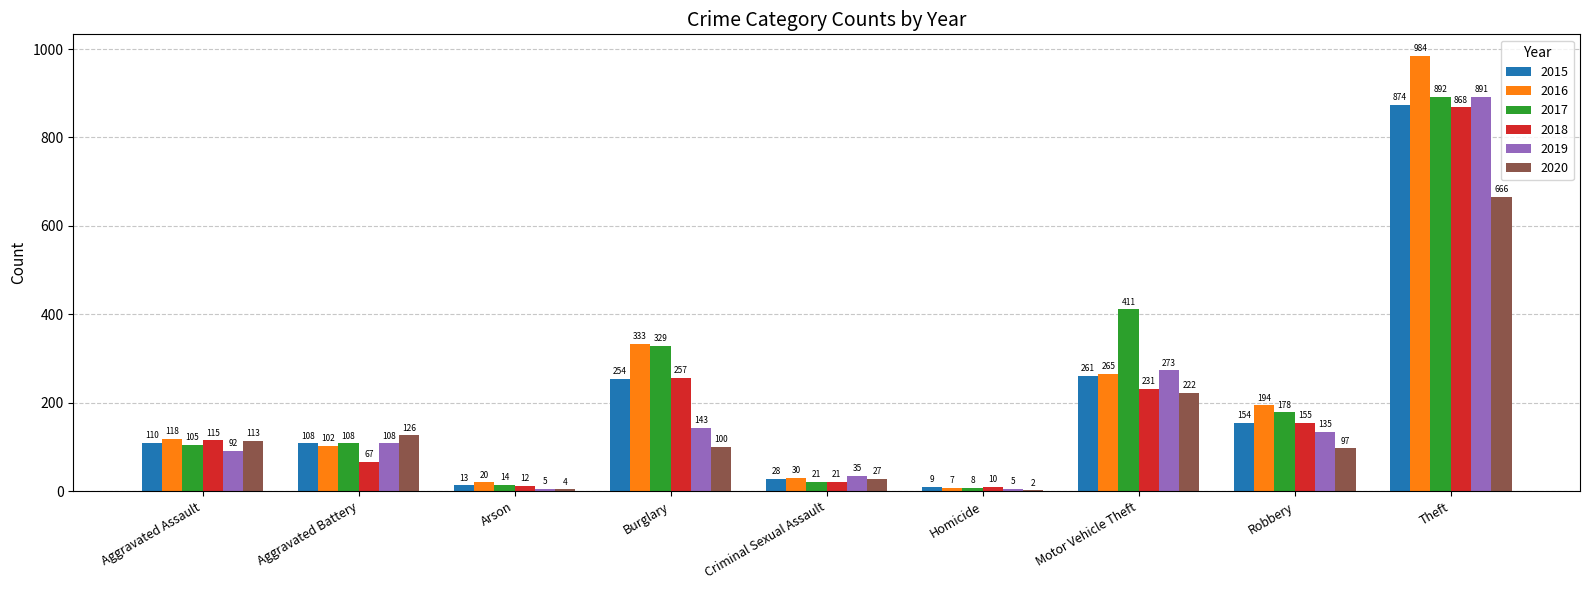

What is the sum of the 2015 values at Motor Vehicle Theft and Homicide?

270